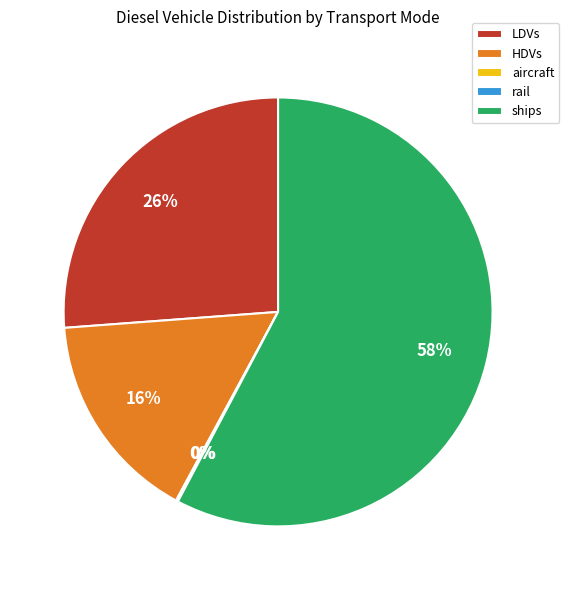

Which category accounts for the majority?

ships